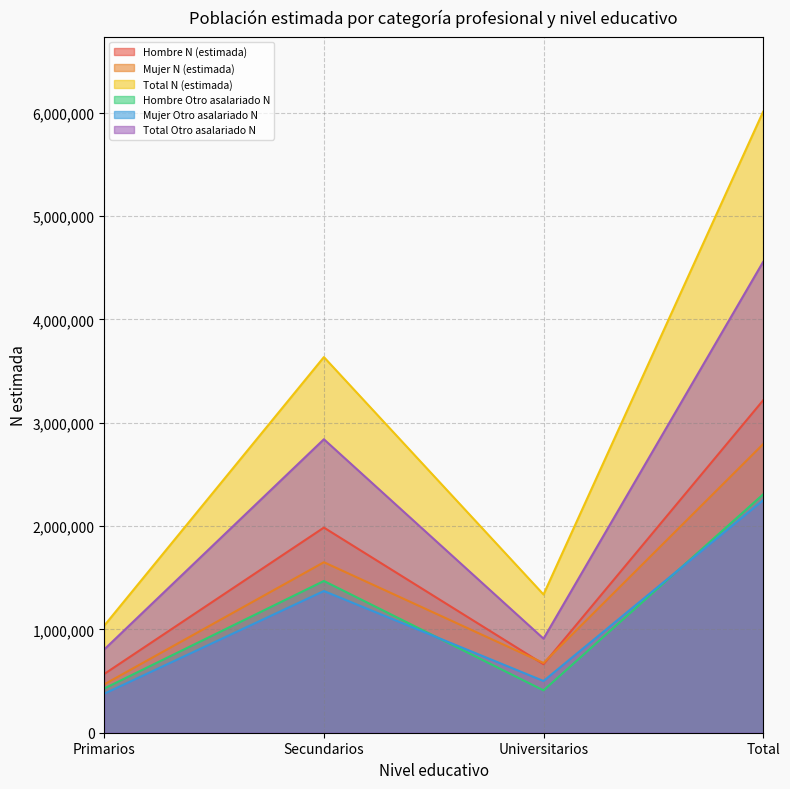

Reading right to left, extract all data points from this chart.

Hombre N (estimada): Total=3216352	Universitarios=662809	Secundarios=1984954	Primarios=568589
Mujer N (estimada): Total=2792564	Universitarios=674792	Secundarios=1649693	Primarios=468080
Total N (estimada): Total=6008917	Universitarios=1337600	Secundarios=3634647	Primarios=1036669
Hombre Otro asalariado N: Total=2306323	Universitarios=409869	Secundarios=1468354	Primarios=428100
Mujer Otro asalariado N: Total=2249734	Universitarios=500443	Secundarios=1371184	Primarios=378107
Total Otro asalariado N: Total=4556058	Universitarios=910311	Secundarios=2839538	Primarios=806207